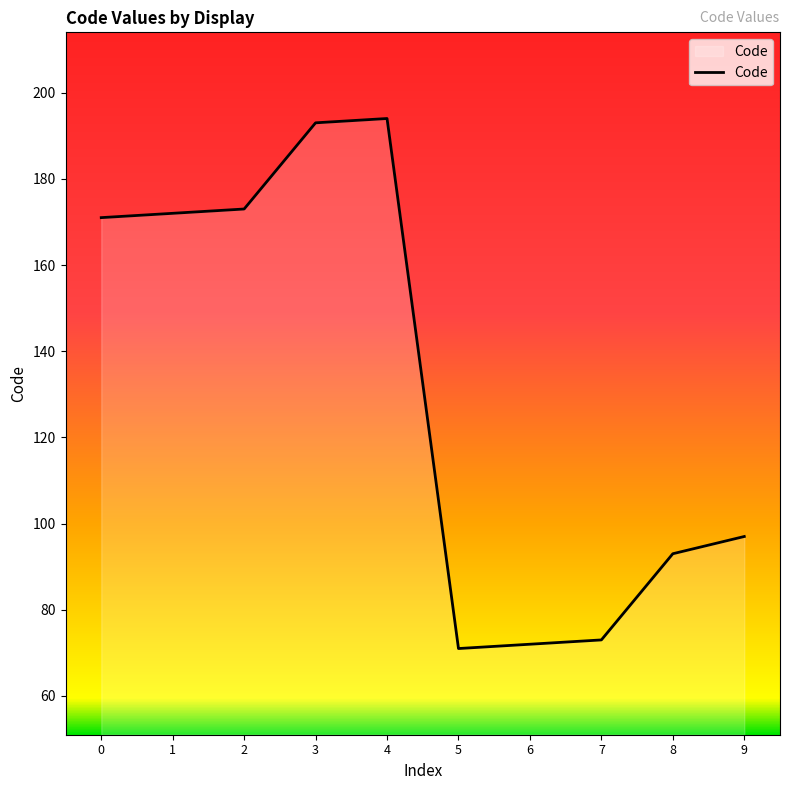

Where is the data nearest to the value 132?

9